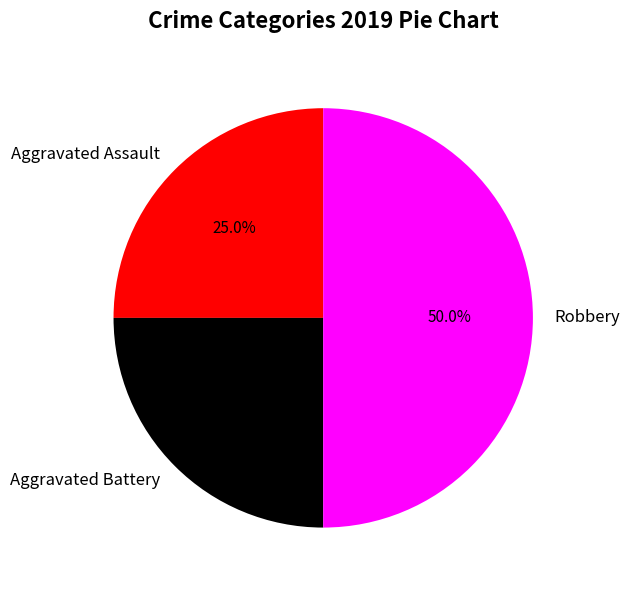

To the nearest percent, what is the difference between the Robbery and Aggravated Battery slice percentages?

25%